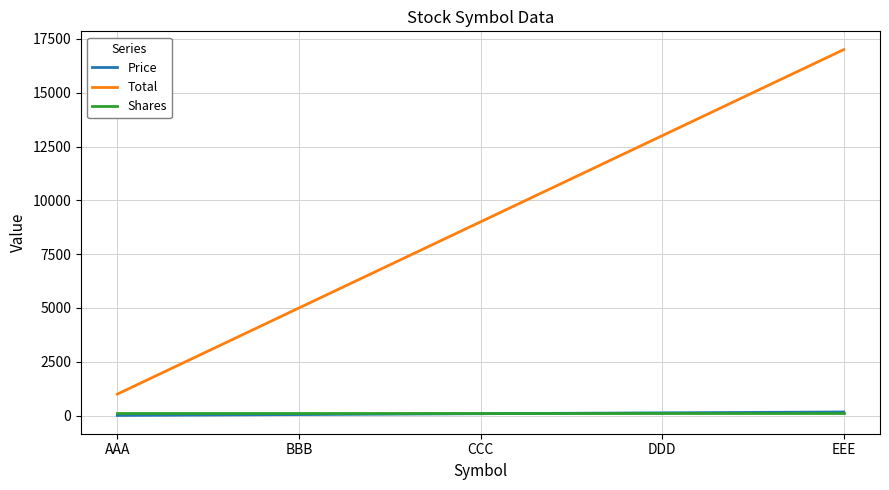

Which series has the largest total across all categories?

Total